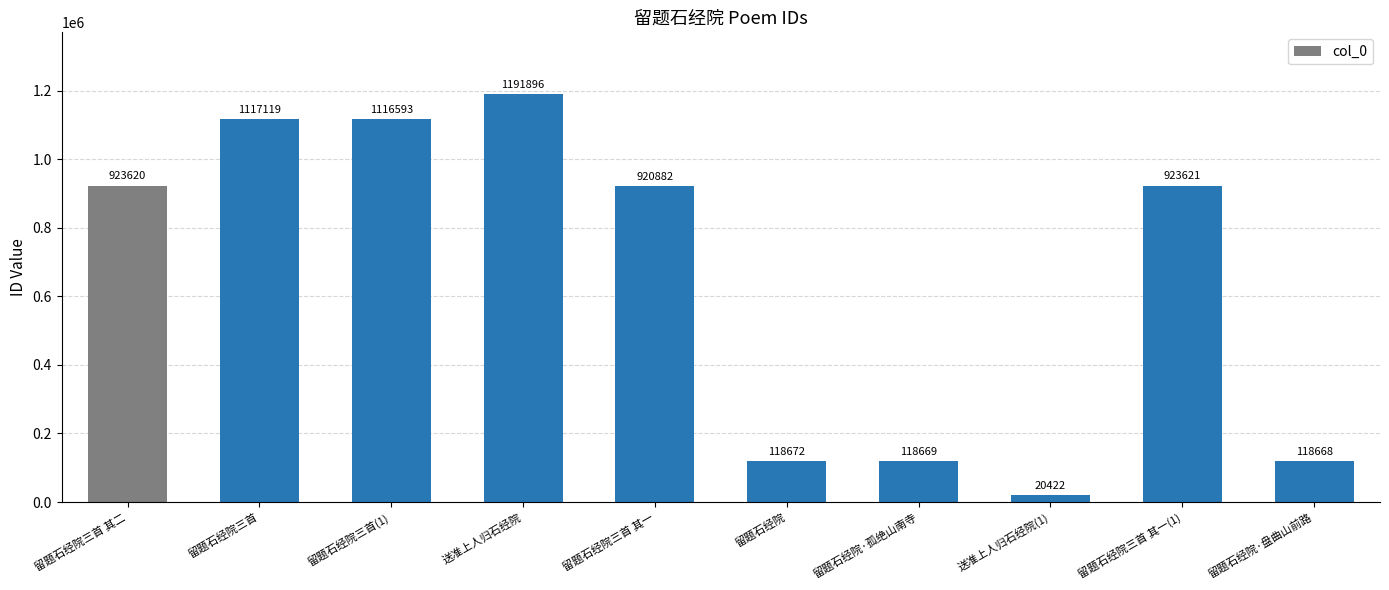

The chart shows a value of 20422 at 送准上人归石经院(1). True or false?

True